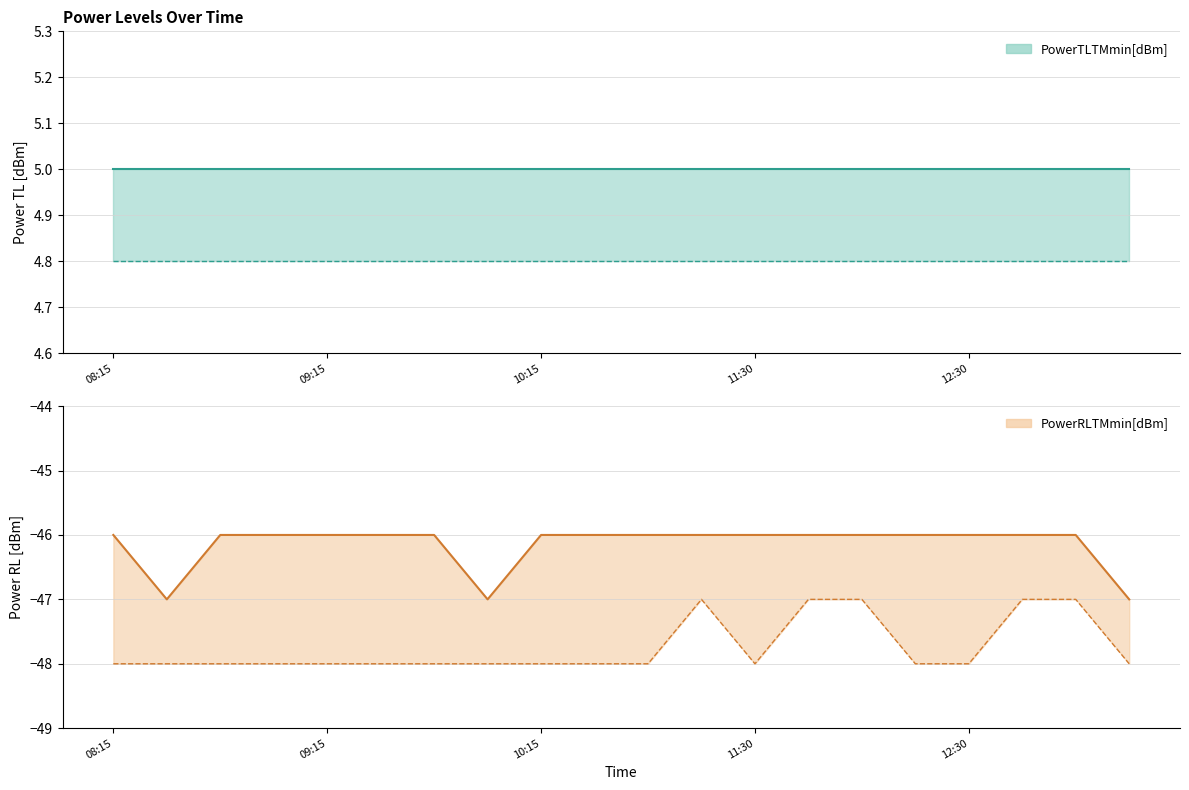

What is the total value across all series at 10:45?

-94